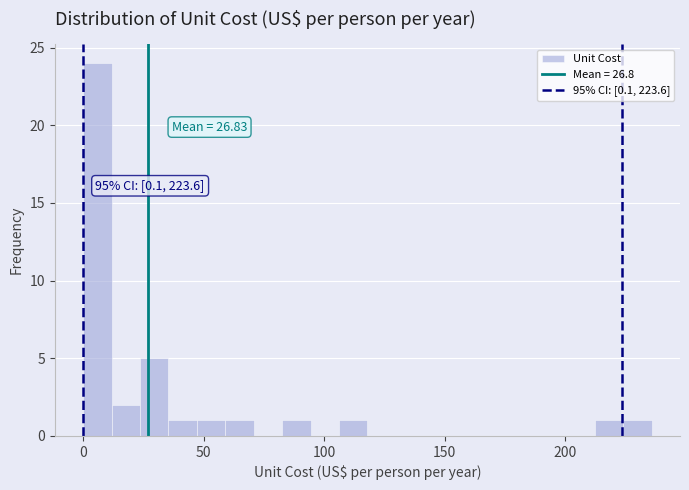

Around what value on the x-axis is the tallest bar? Give the approximate position of its centre, as read against the axis.

5